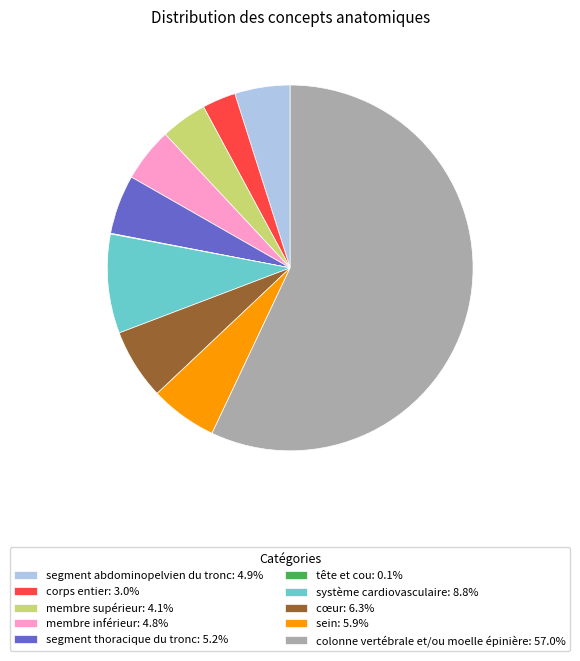

Which slice represents more than half of the pie?

colonne vertébrale et/ou moelle épinière